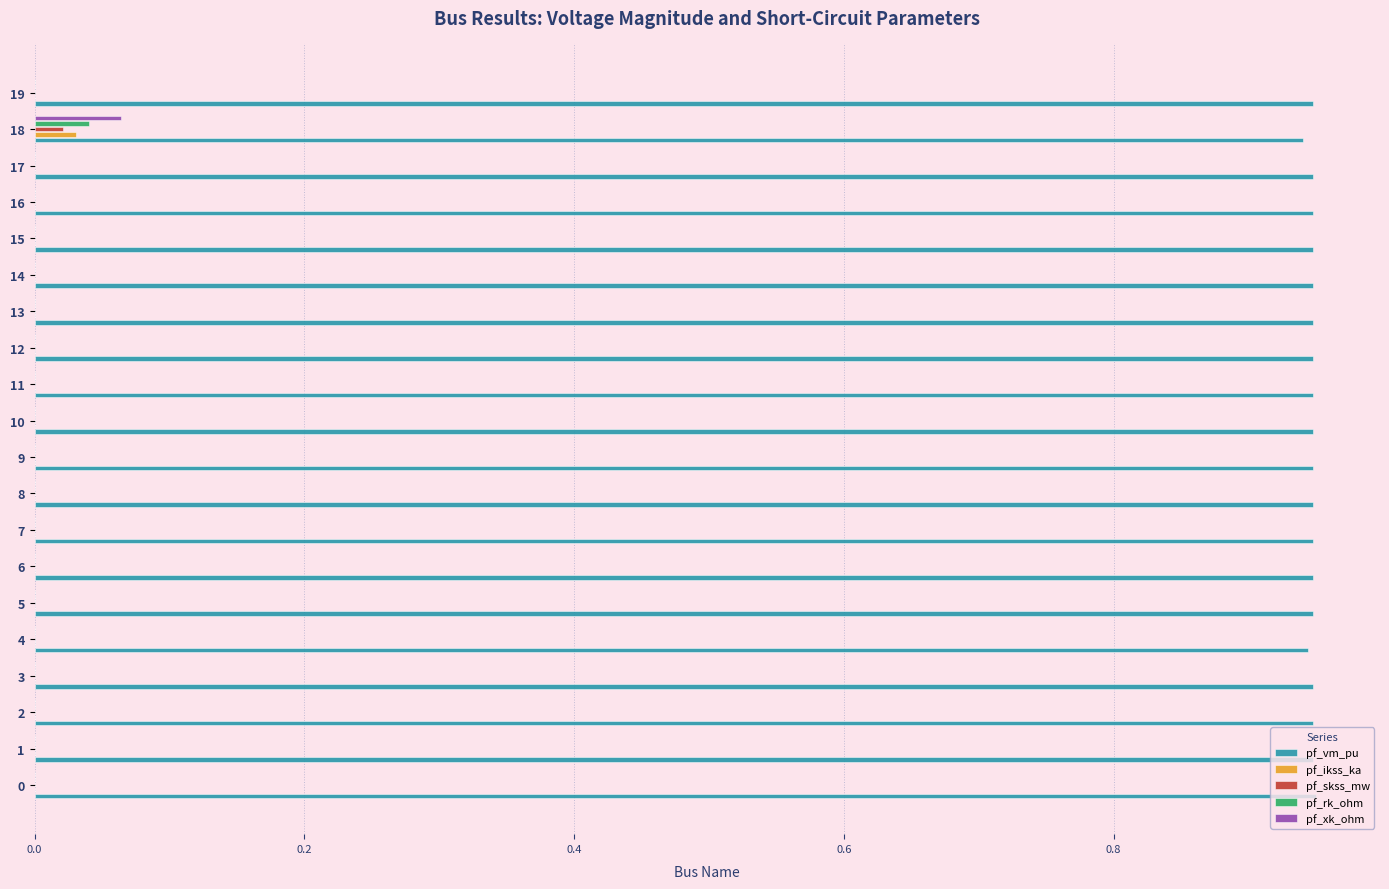

How many series are shown in this chart?

5